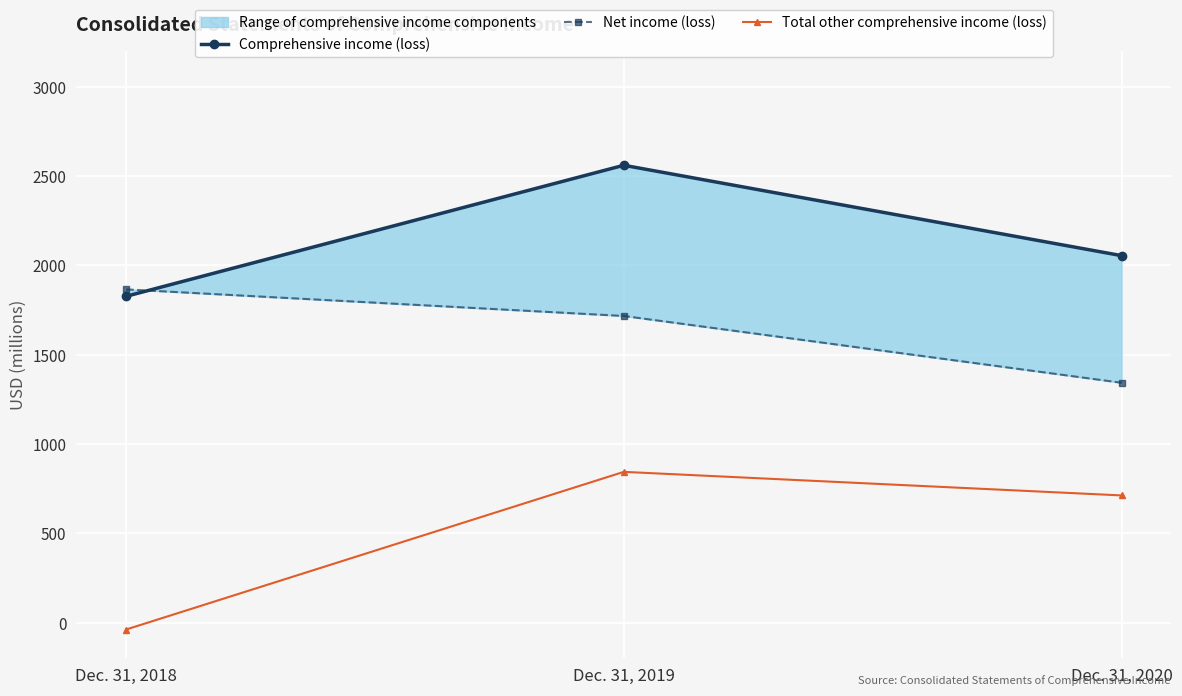

How many lines are shown in the chart?

3